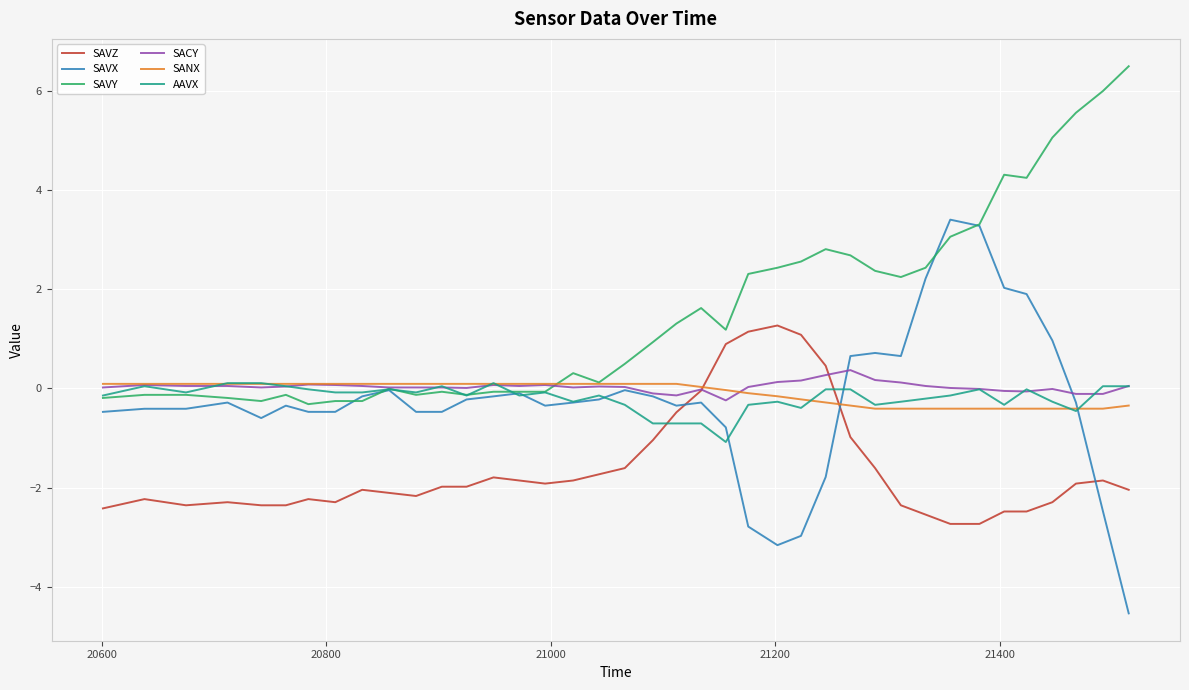

What is the difference between the second highest and minimum values in the SANX series?

0.5